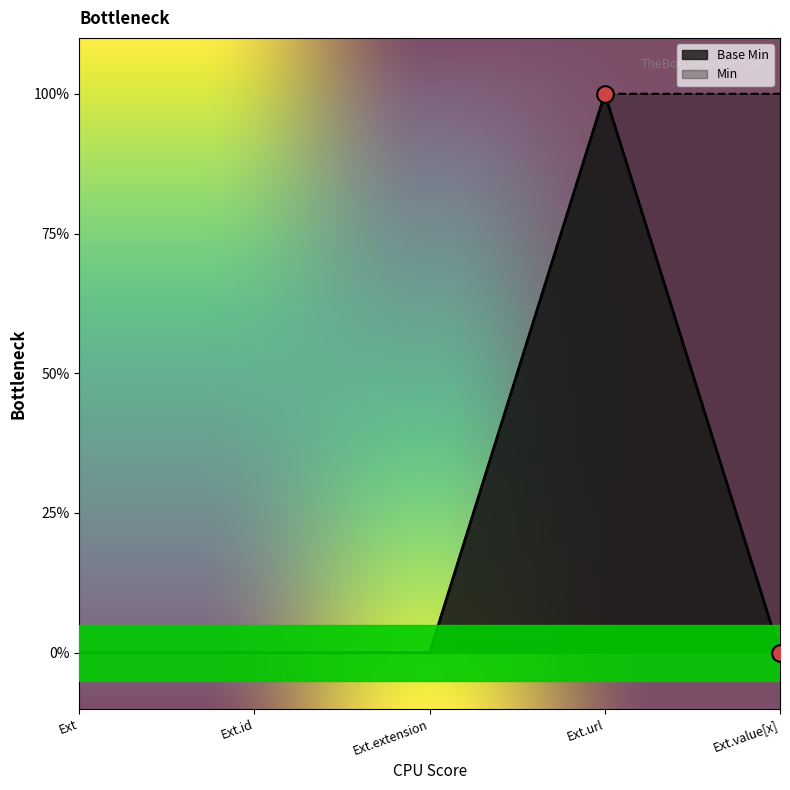

How many points are higher than both their immediate neighbors (excluding endpoints)?

1